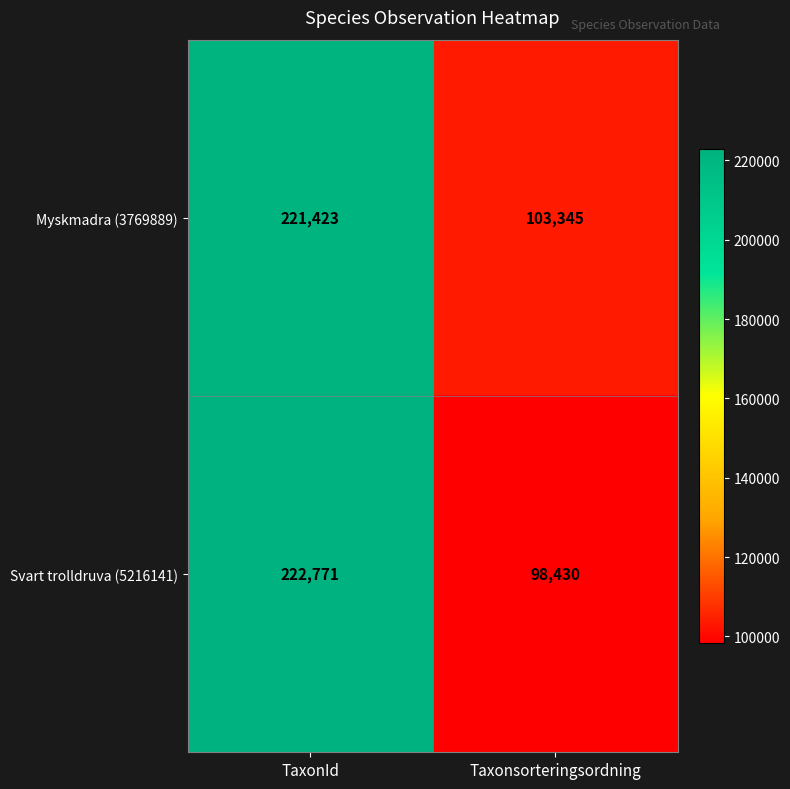

Rank the series at Taxonsorteringsordning from lowest to highest value.

Svart trolldruva (5216141), Myskmadra (3769889)